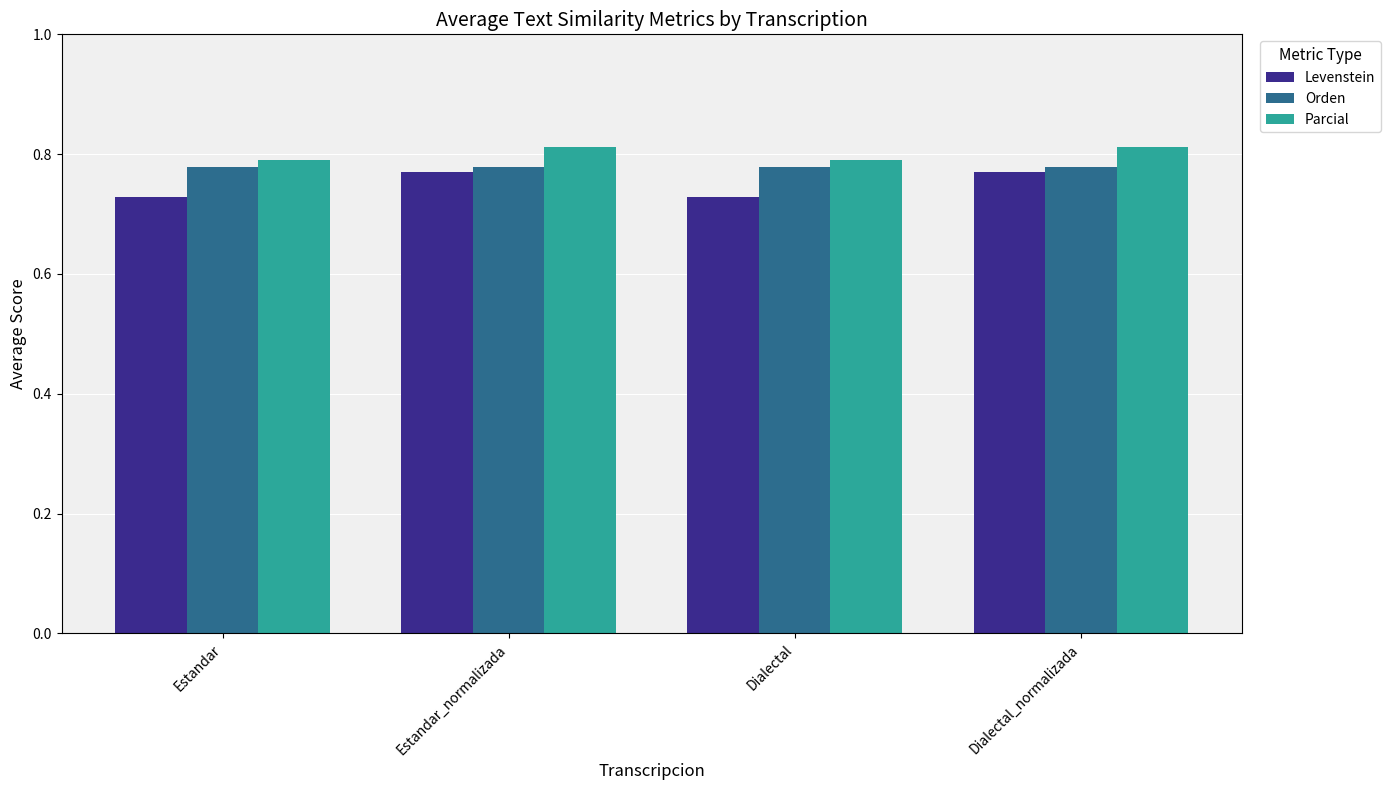

True or false: Levenstein has a value of 24.4 at Dialectal_normalizada.

False